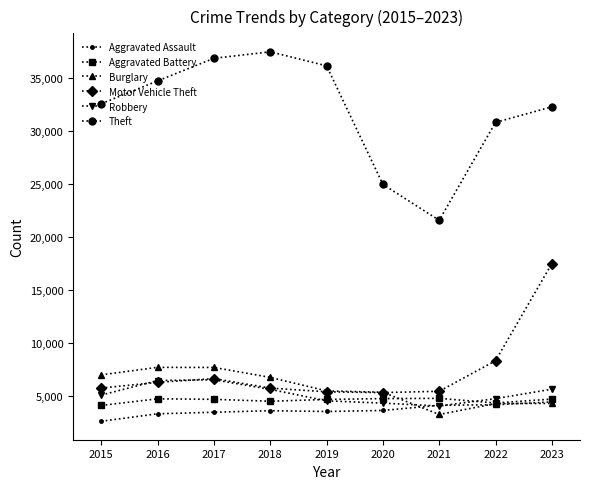

What is the difference between the highest and lowest values at 2018?

33851